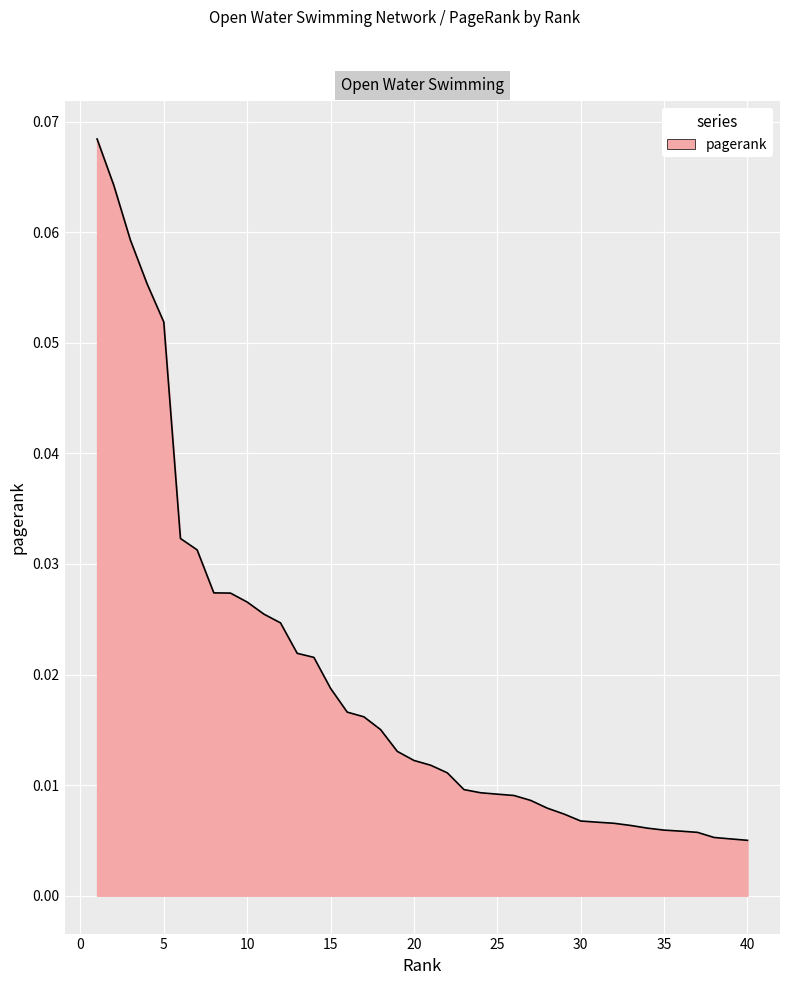

Which category has the highest value across all series?

1